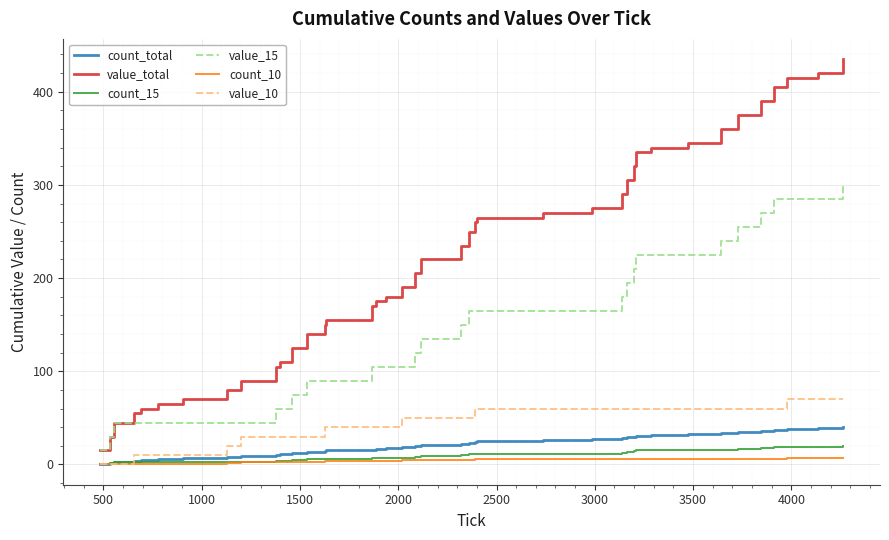

Which series has the largest total across all categories?

value_total